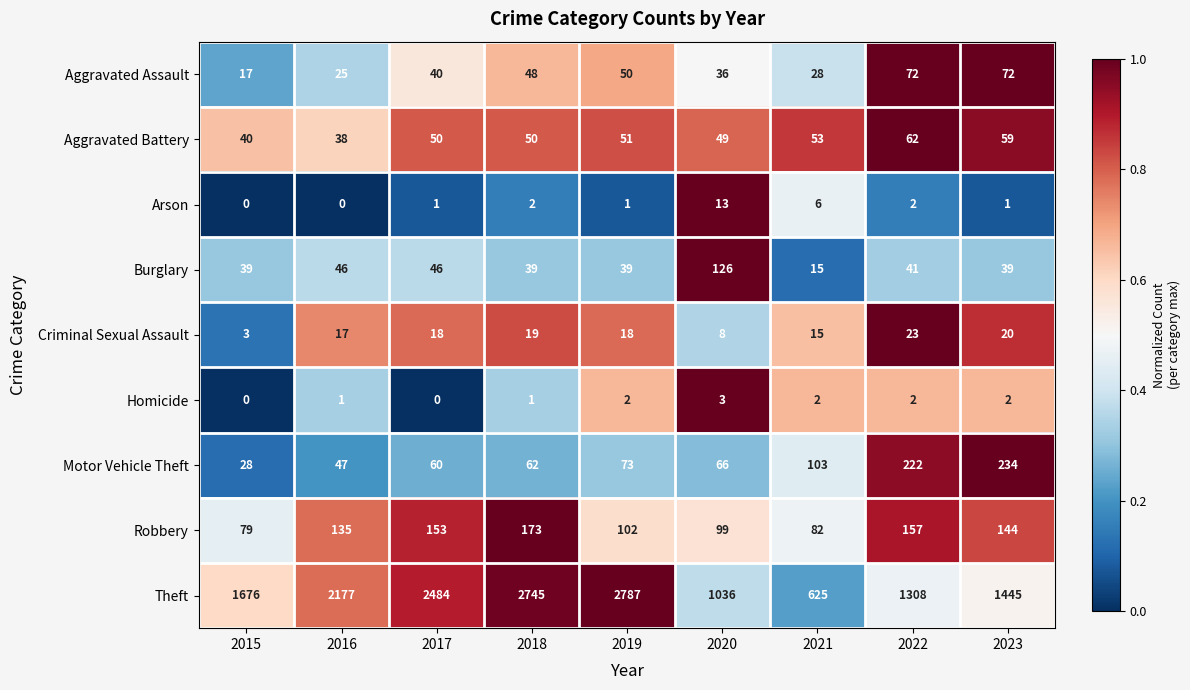

Which series has the largest total across all categories?

Theft